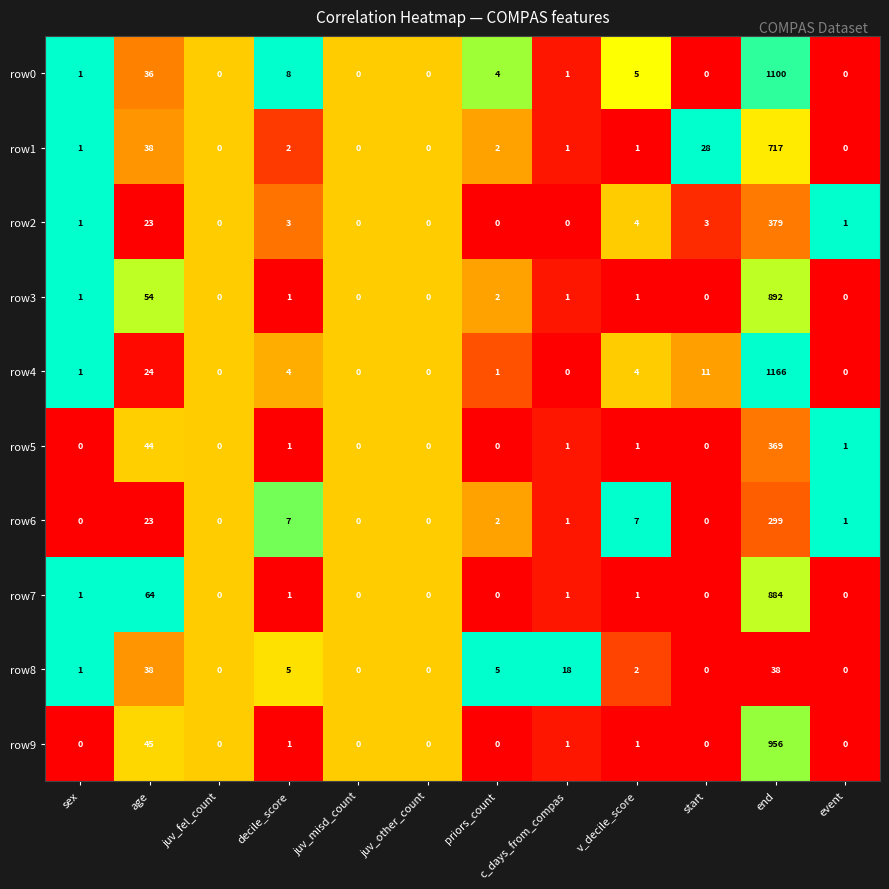

The value of row1 at juv_other_count is 447. True or false?

False